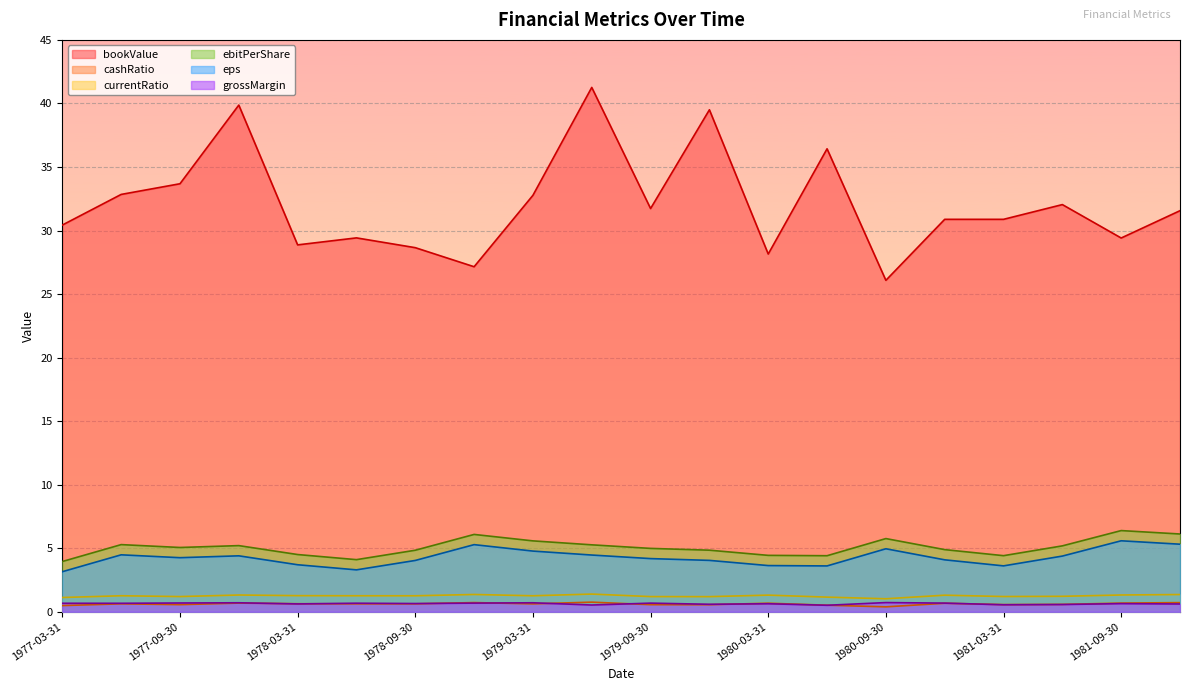

The eps series shows 4.8 at 1979-03-31. True or false?

True